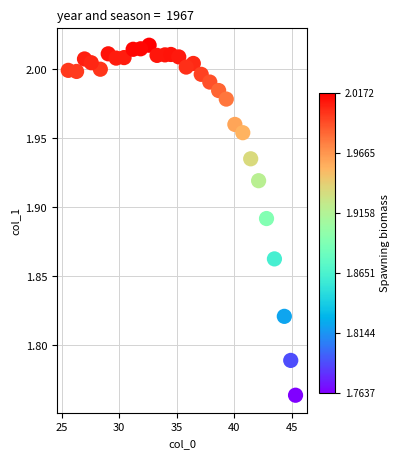

What is the range of Y values (max minus min)?

0.3